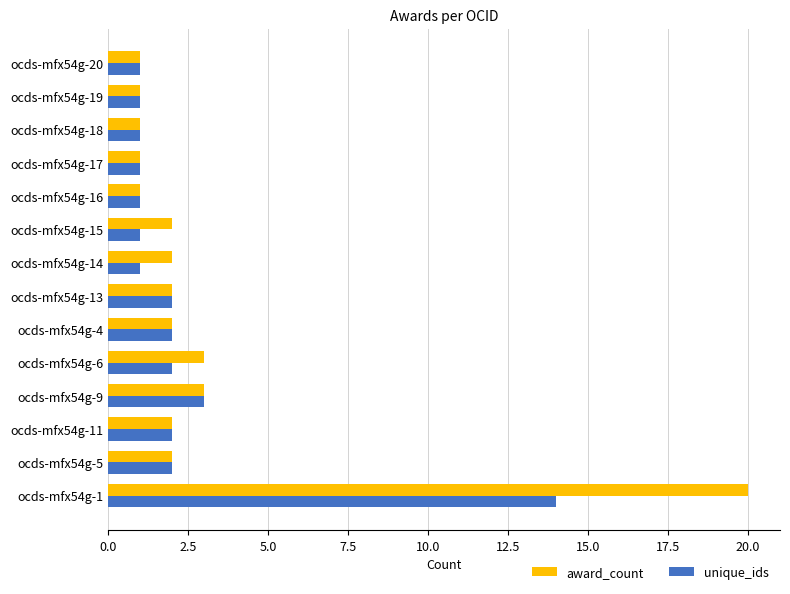

What is the greatest value displayed?

20